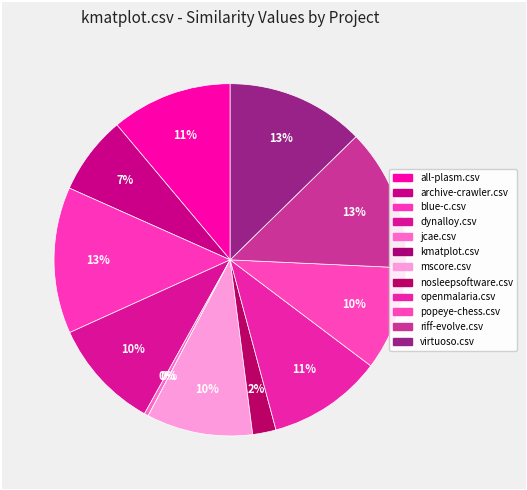

Which slice is the largest?

blue-c.csv